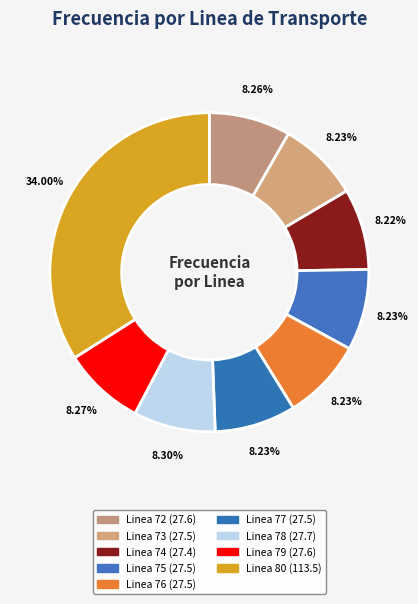

Rank the categories by value from highest to lowest.

Linea 80, Linea 78, Linea 79, Linea 72, Linea 76, Linea 73, Linea 77, Linea 75, Linea 74